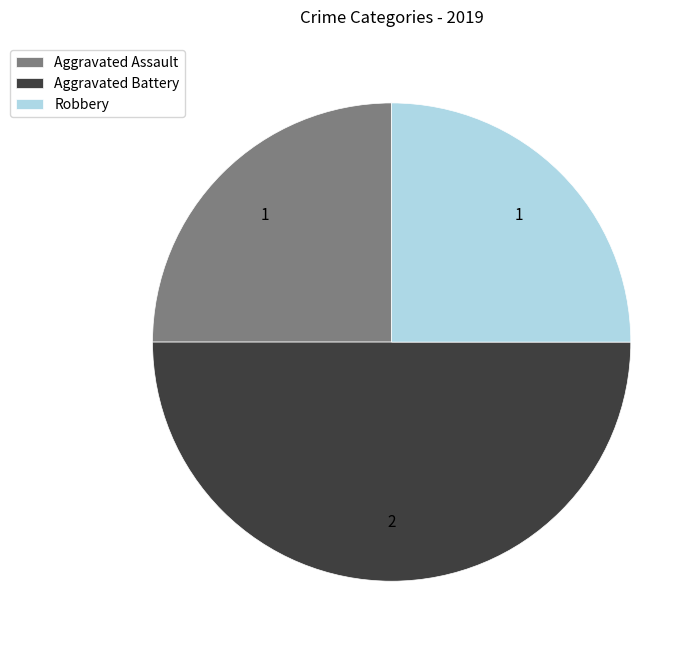

Is Aggravated Assault the majority of the pie?

No